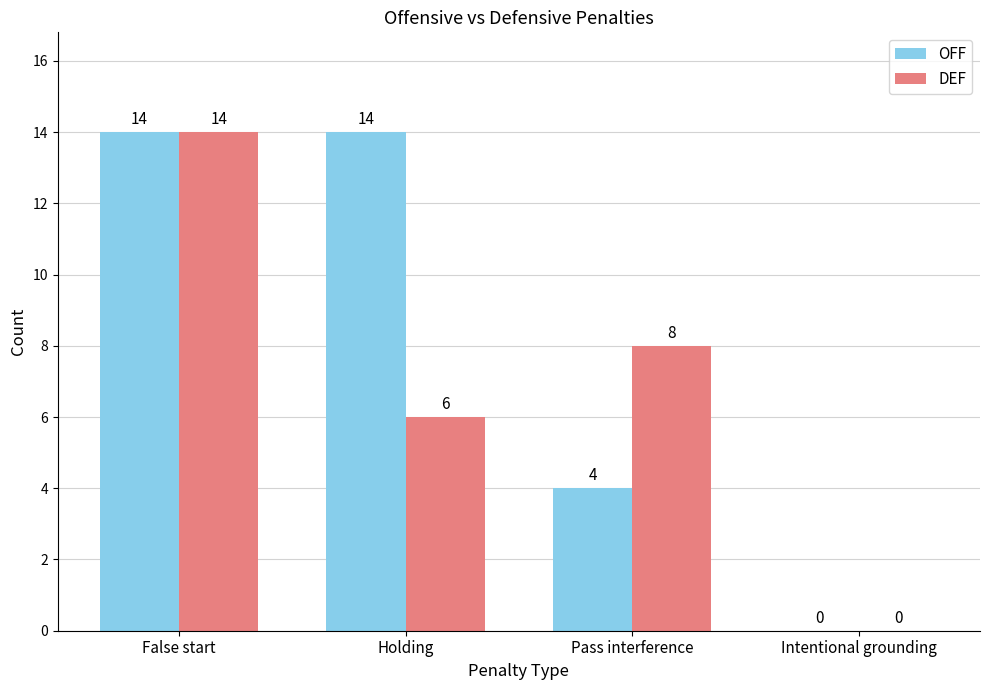

At which category is the sum across all series the highest?

False start